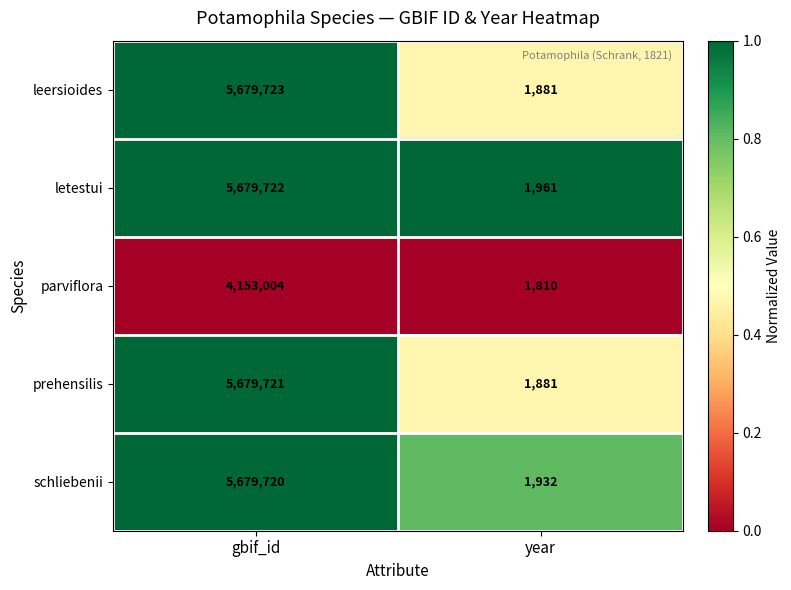

Which series has the largest range (max minus min)?

leersioides